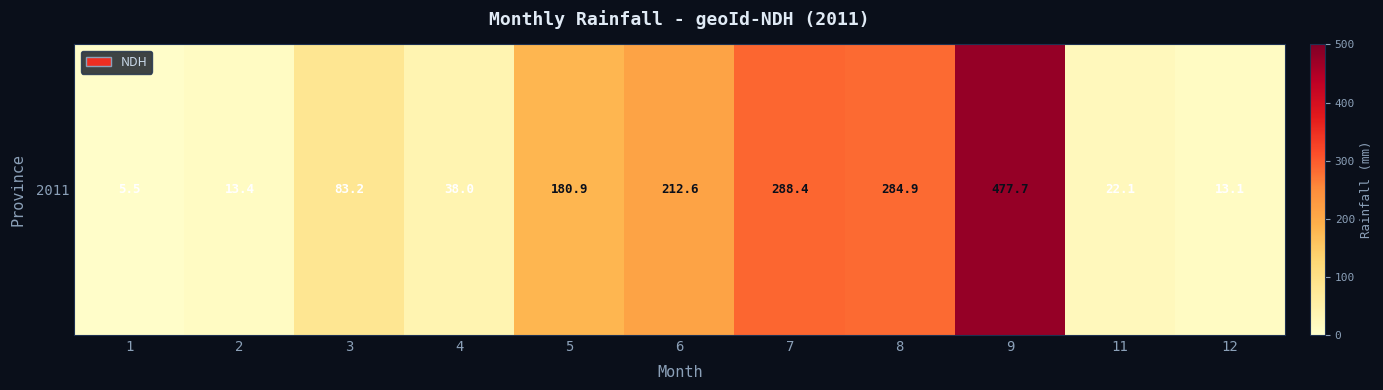

Read the value at 7.

288.4